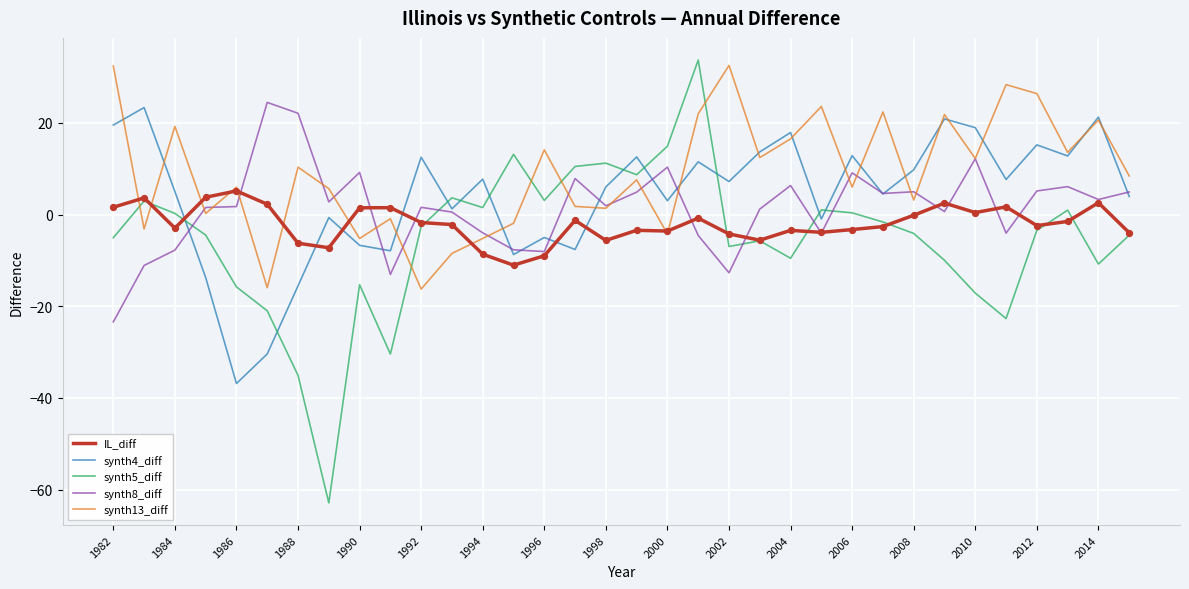

Which series has the largest total across all categories?

synth13_diff